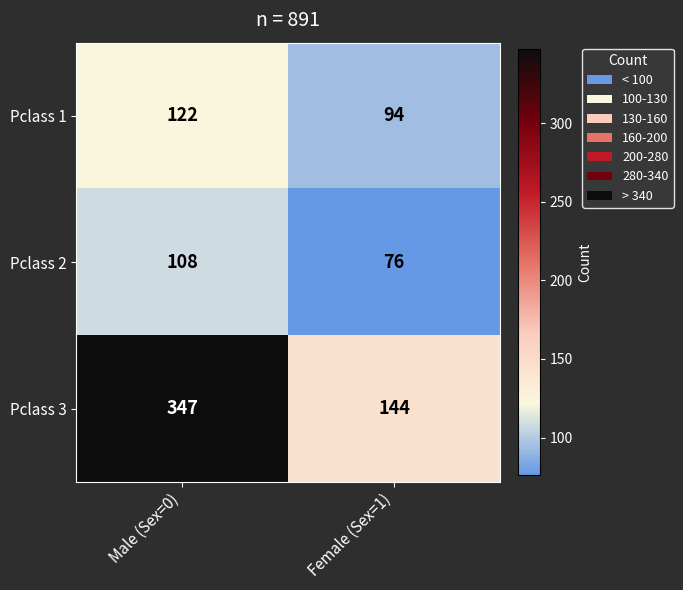

Is it true that Pclass 3 equals 214 at Female (Sex=1)?

False